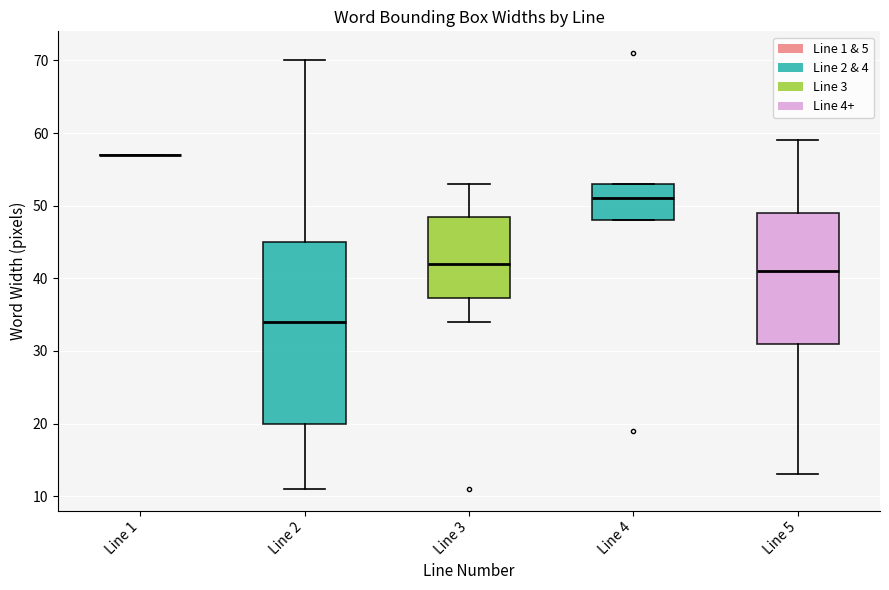

Comparing the boxes themselves (not the whiskers), which one is the tallest?

Line 2